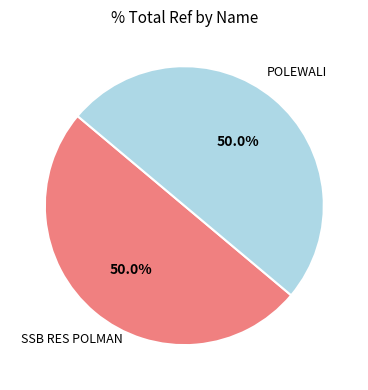

What is the ratio of the value at POLEWALI to the value at SSB RES POLMAN?

1.0